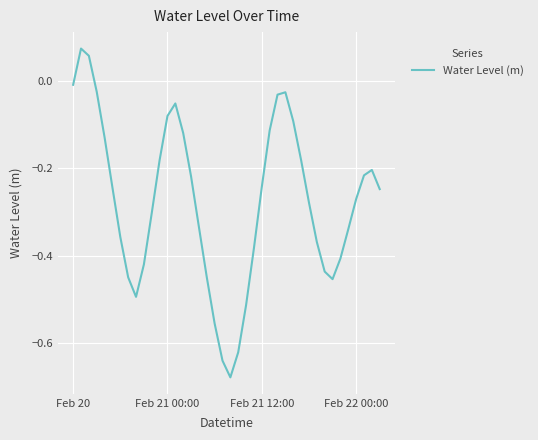

How many interior local valleys (lower than both neighbors) does the data have?

3